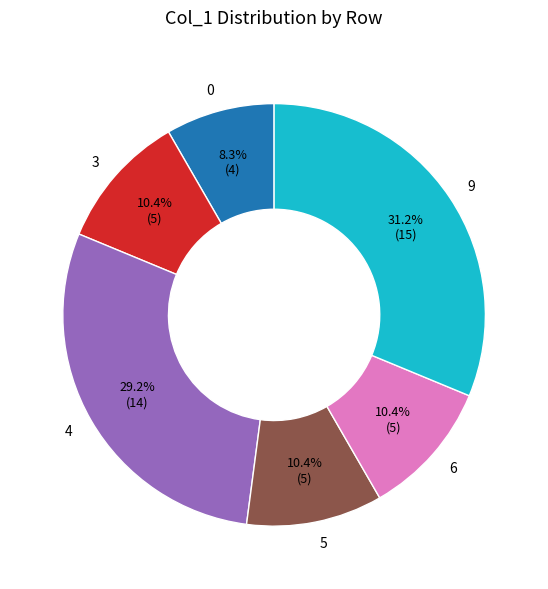

What percentage is NOT represented by 4?

70.8%